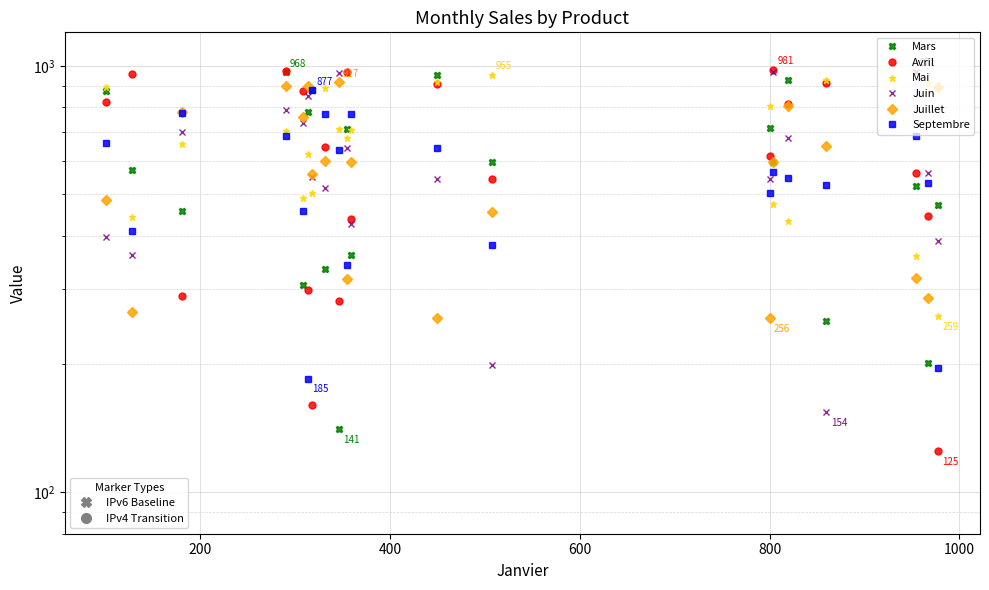

The Avril series shows 1714 at 15. True or false?

False